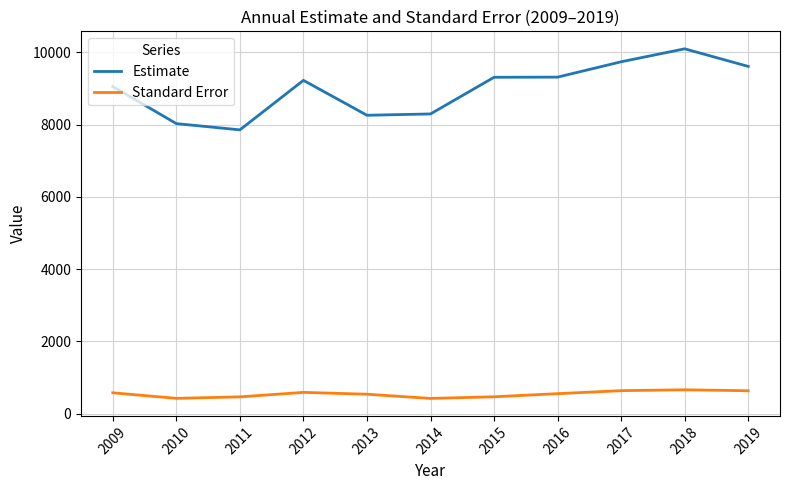

At which category is the sum across all series the highest?

2018